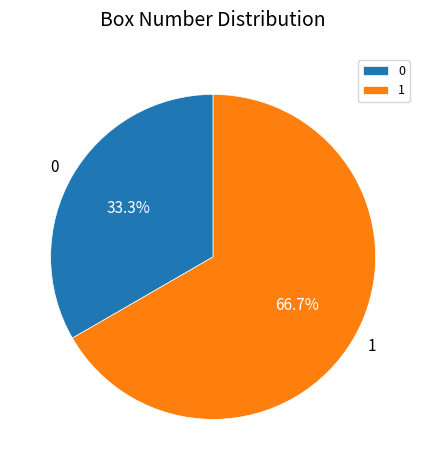

How many segments does this pie chart have?

2